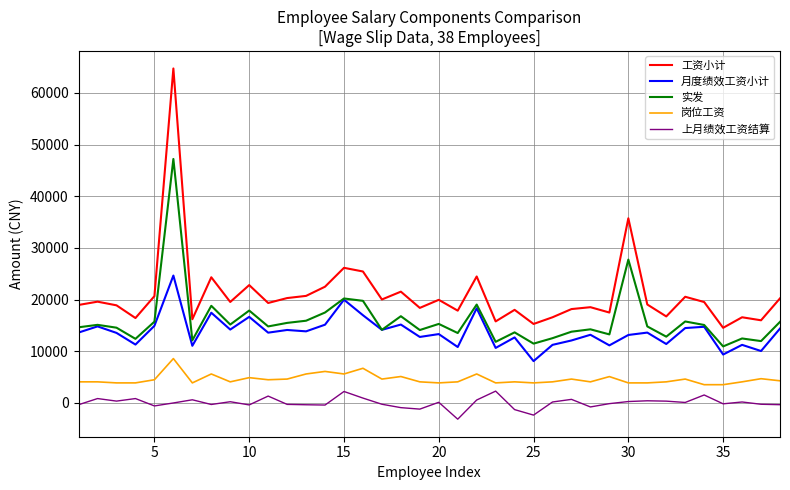

True or false: 上月绩效工资结算 and 岗位工资 cross at least once.

False